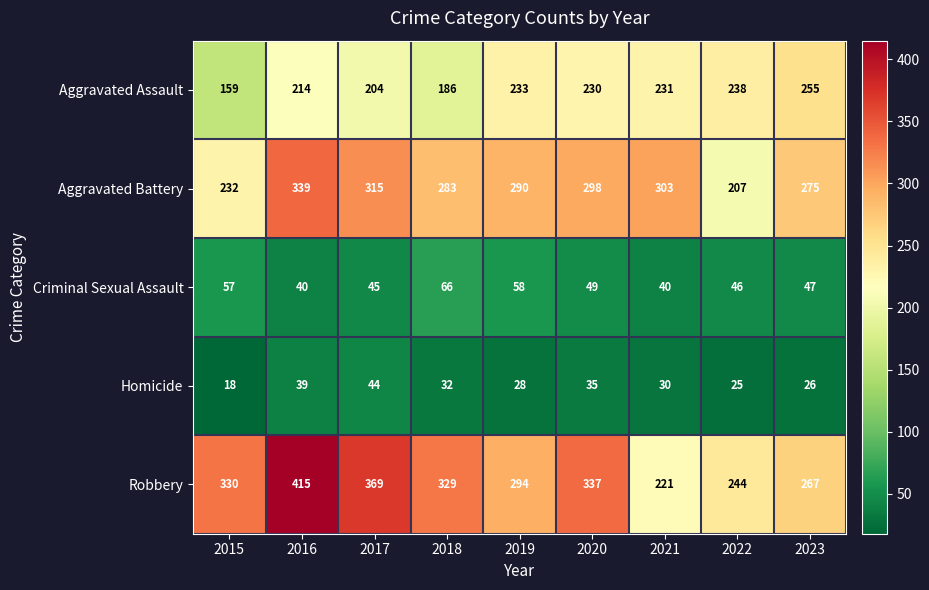

List the labels in order of Aggravated Assault value, smallest first.

2015, 2018, 2017, 2016, 2020, 2021, 2019, 2022, 2023